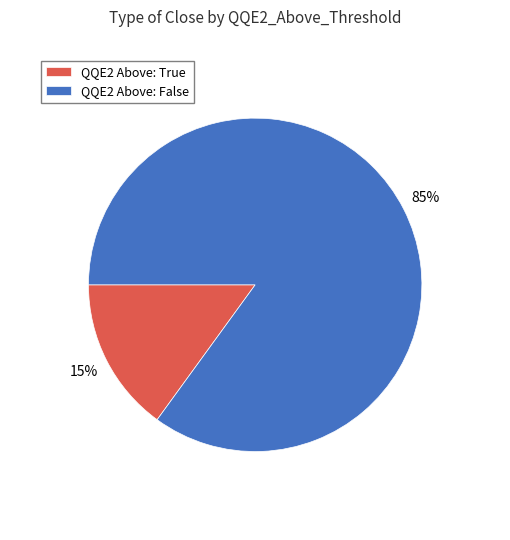

How many slices are in this pie chart?

2